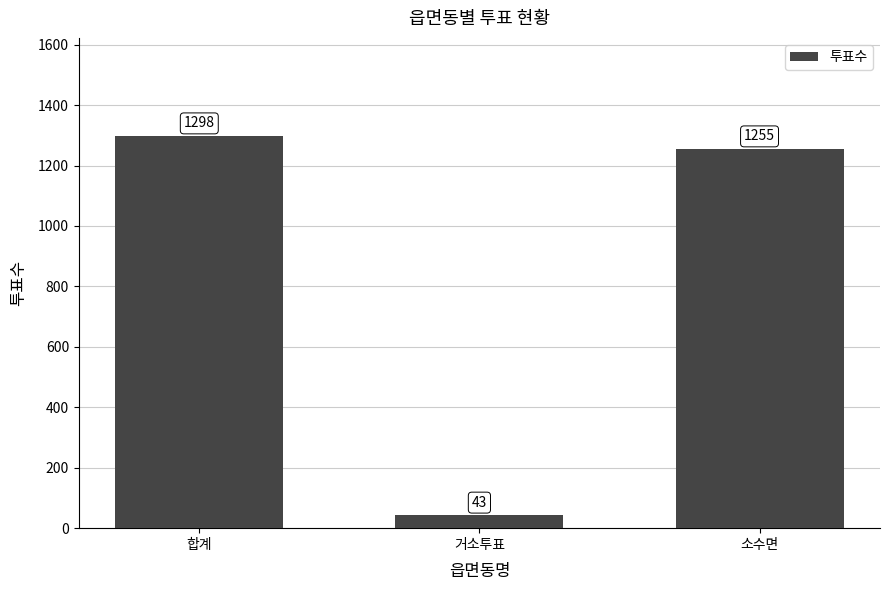

Rank the categories by value from lowest to highest.

거소투표, 소수면, 합계